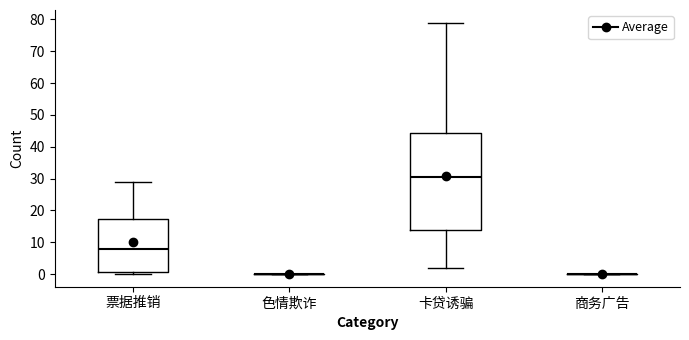

Reading left to right, transcribe this box plot: for each box, give where its median line is, the range the box spans, and where its two whiskers end, as read against the y-axis. The values are not printed on the chart, so give them approximately, as read against the axis.

票据推销: median 8, box 1 to 17, whiskers 0 to 29
色情欺诈: box collapsed to a line at 0, whiskers 0 to 0
卡贷诱骗: median 31, box 14 to 44, whiskers 2 to 79
商务广告: box collapsed to a line at 0, whiskers 0 to 0